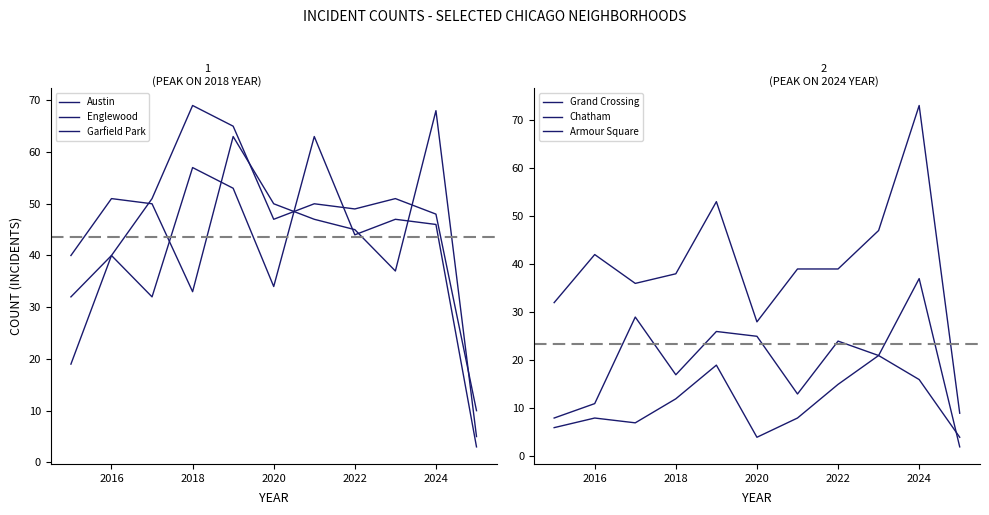

What is the difference between the maximum and second lowest values in the Armour Square series?

17